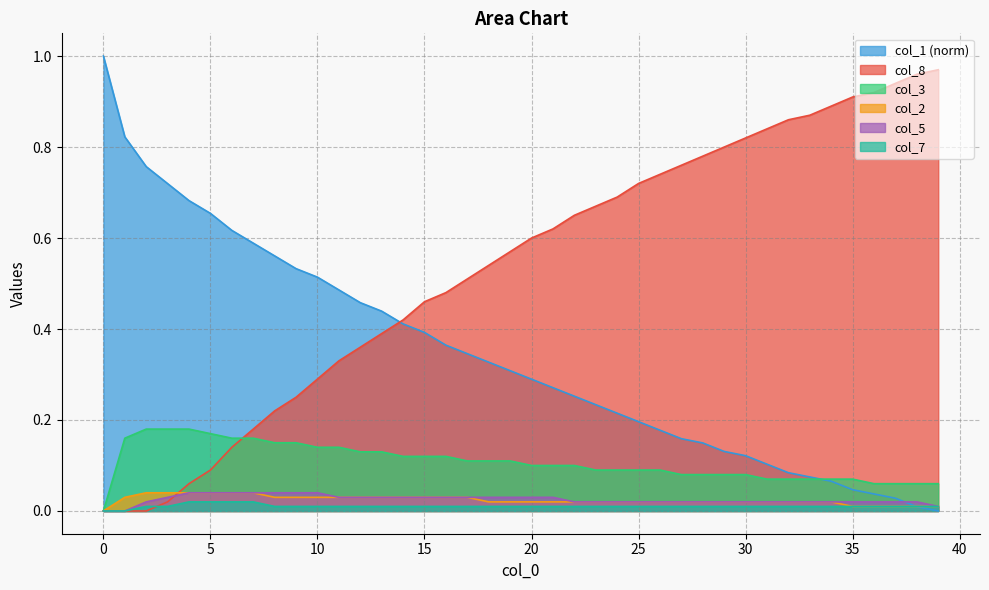

True or false: col_2 has a value of 0.1 at 3.

False